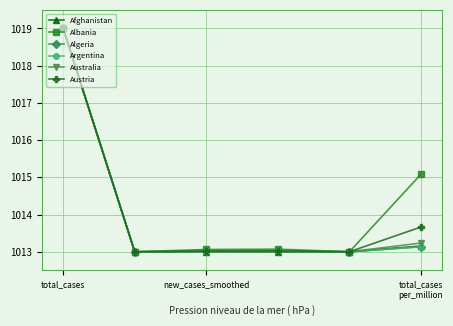

Which series has the largest total across all categories?

Albania